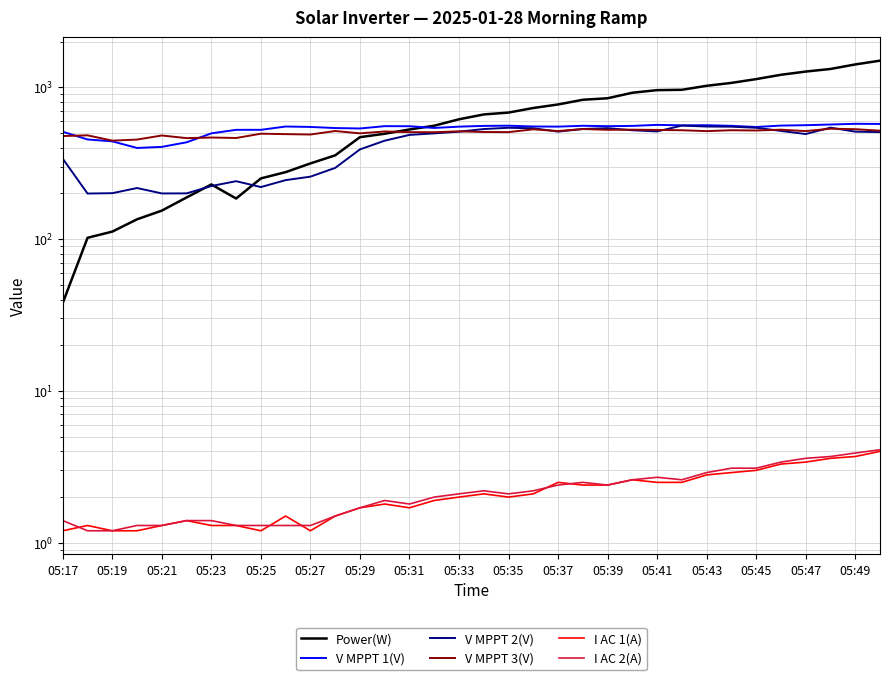

What is the smallest value displayed?

1.2